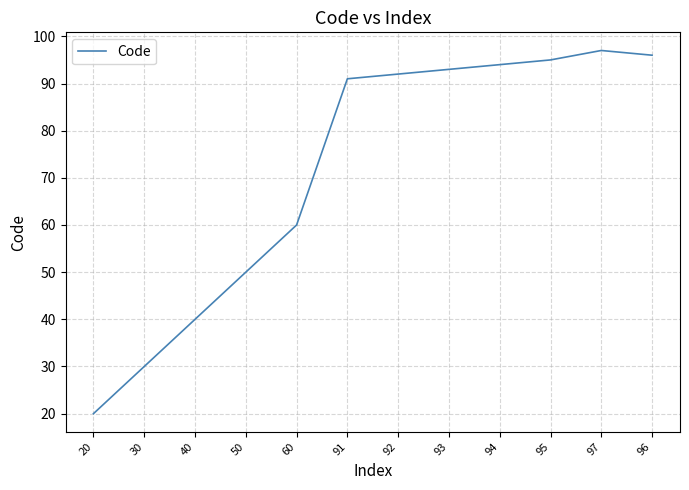

True or false: the data shows 95 at 95.

True